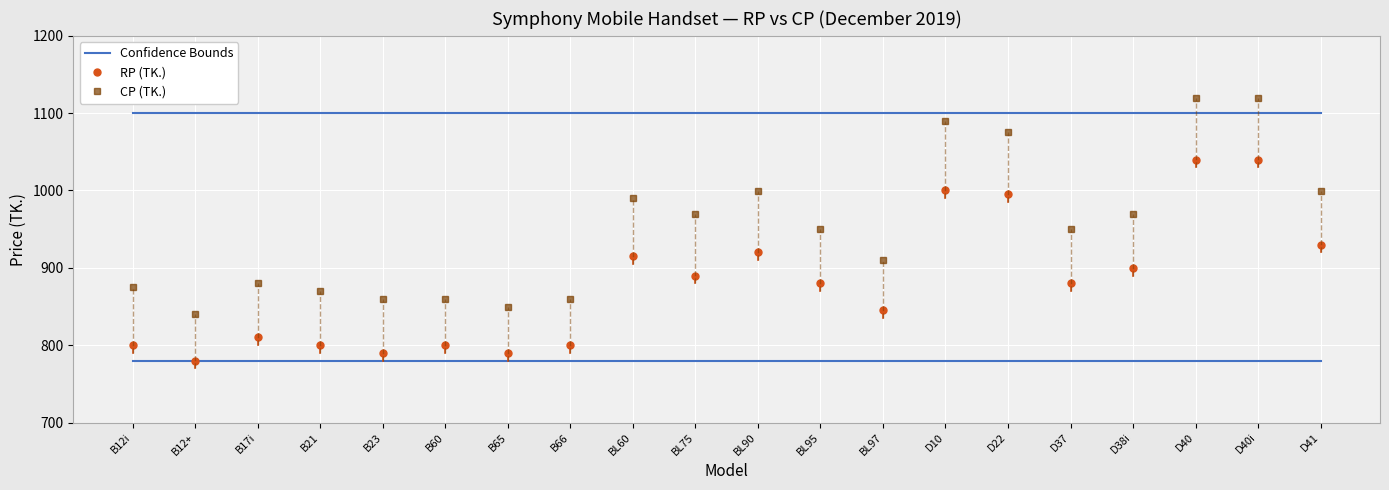

At which label does CP (TK.) reach its minimum?

B12+